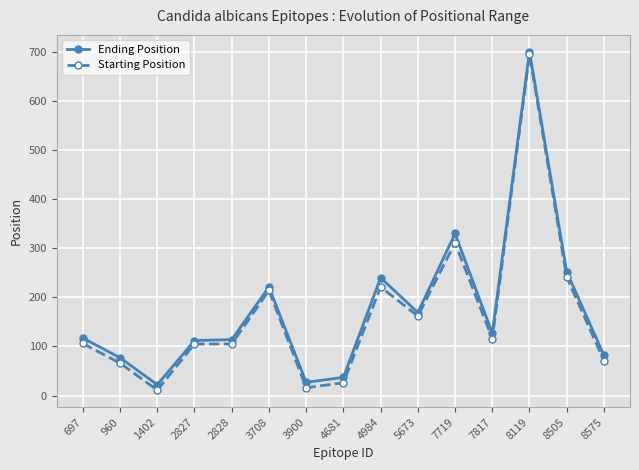

Does the chart have visible grid lines?

Yes